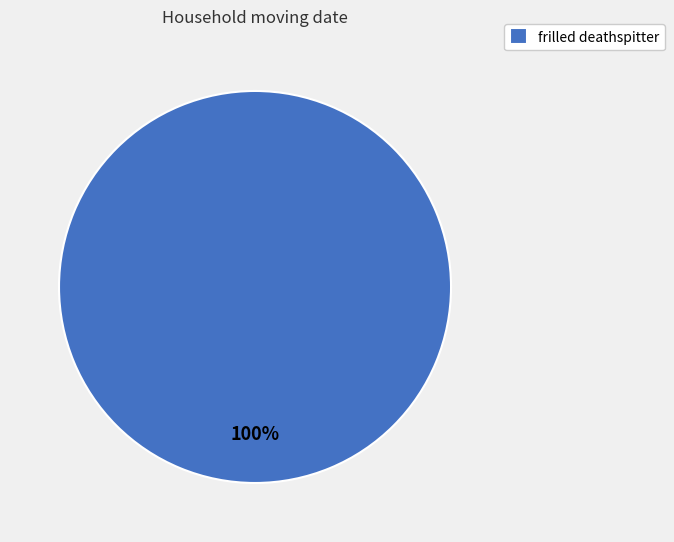

What is the majority slice?

frilled deathspitter